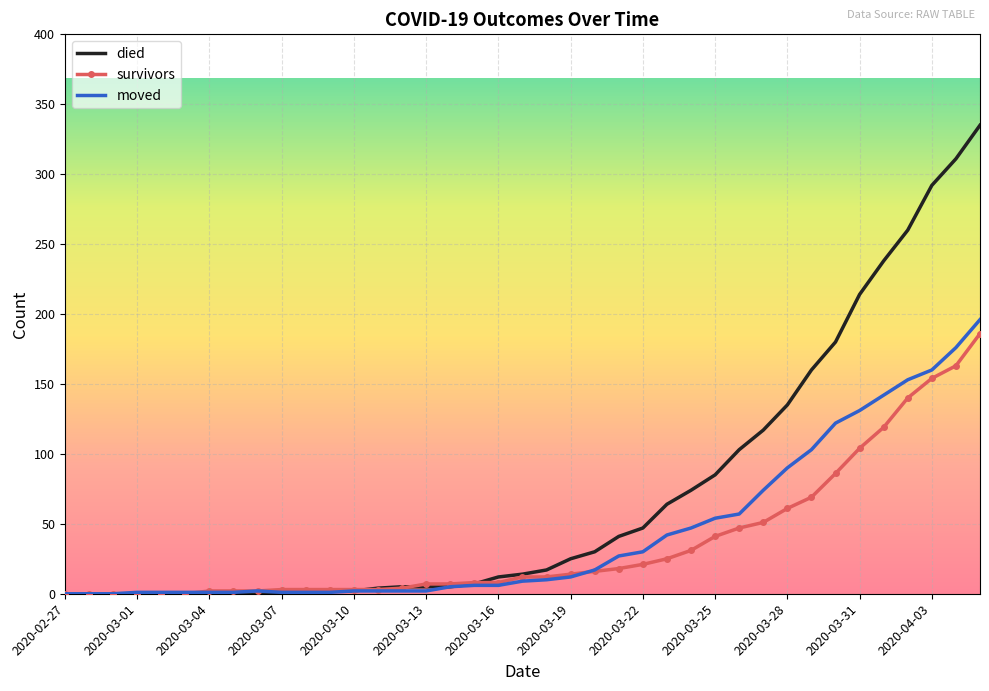

Which series has the widest spread of values?

died